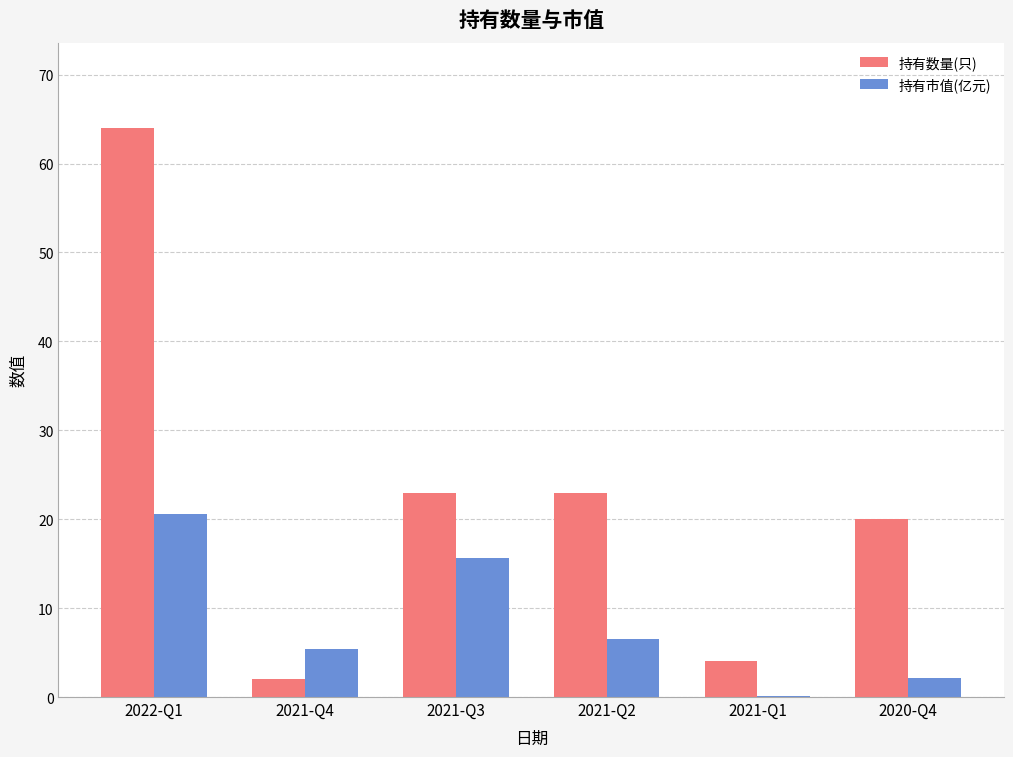

What is the sum of the 持有市值(亿元) values at 2021-Q2 and 2021-Q4?

11.9